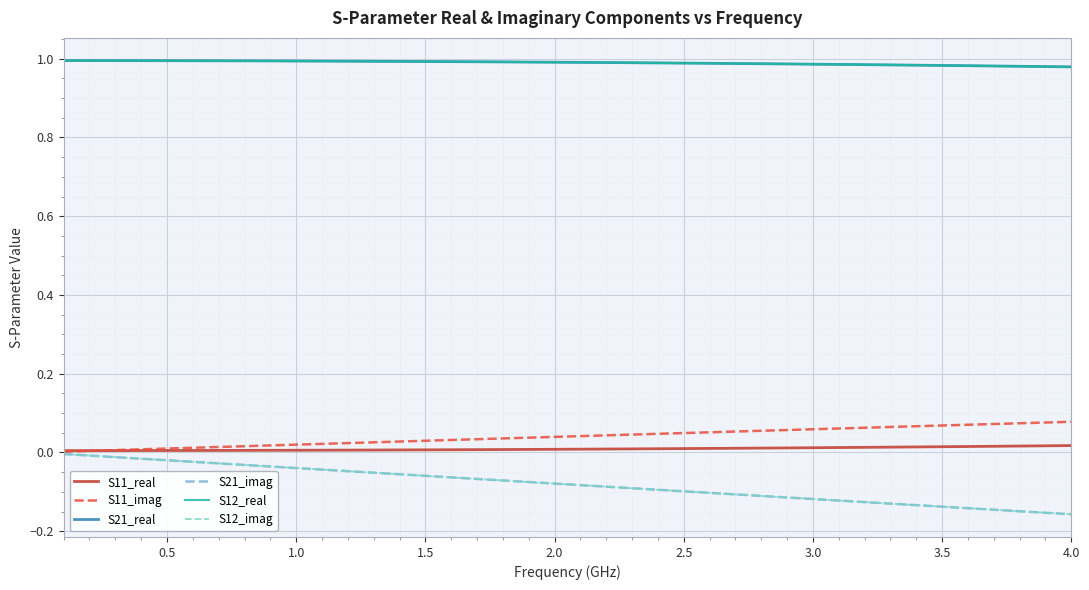

True or false: S11_real has more than 1 interior local peaks.

False